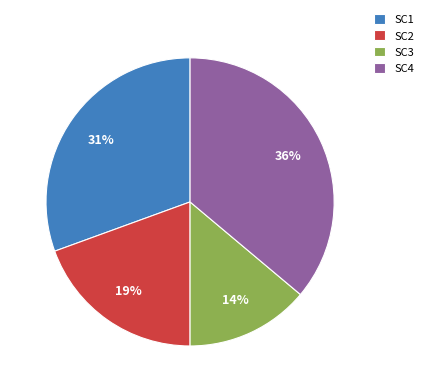

Between SC1 and SC3, which is larger?

SC1